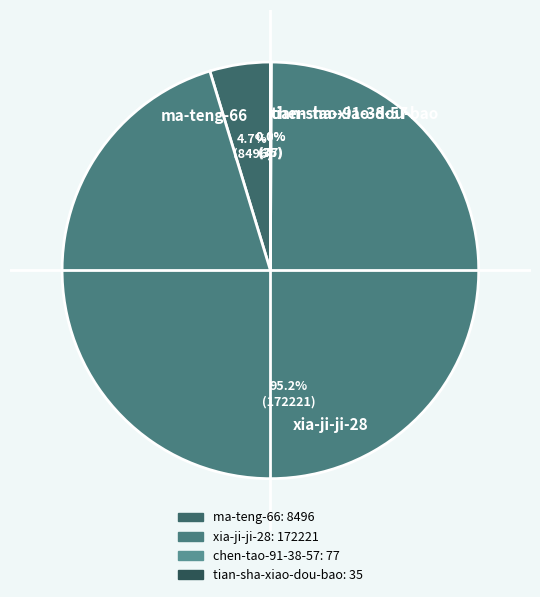

Which category accounts for the majority?

xia-ji-ji-28